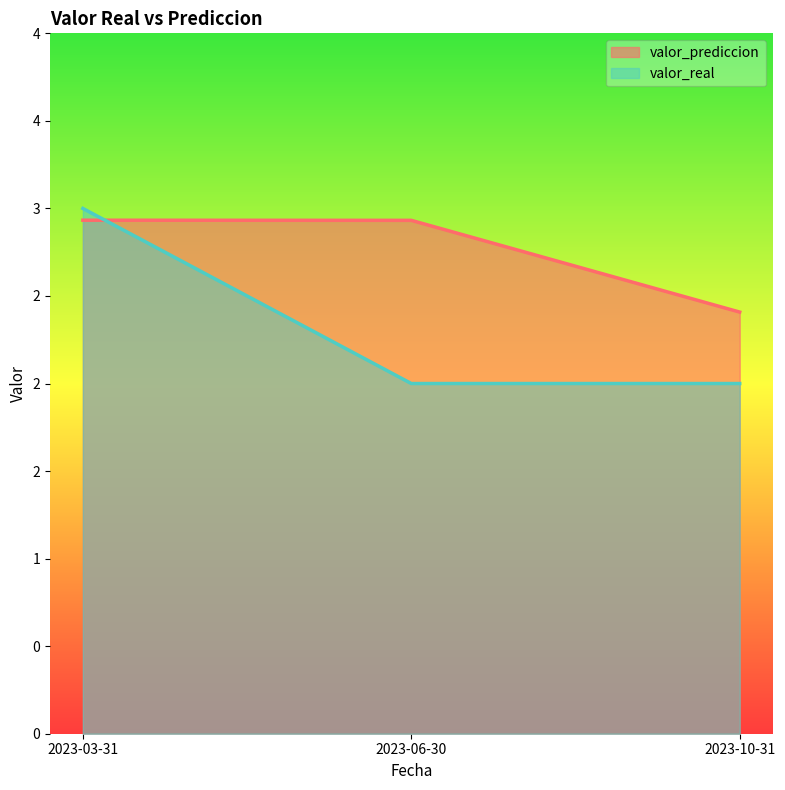

What is the total value across all series at 2023-10-31?

4.4